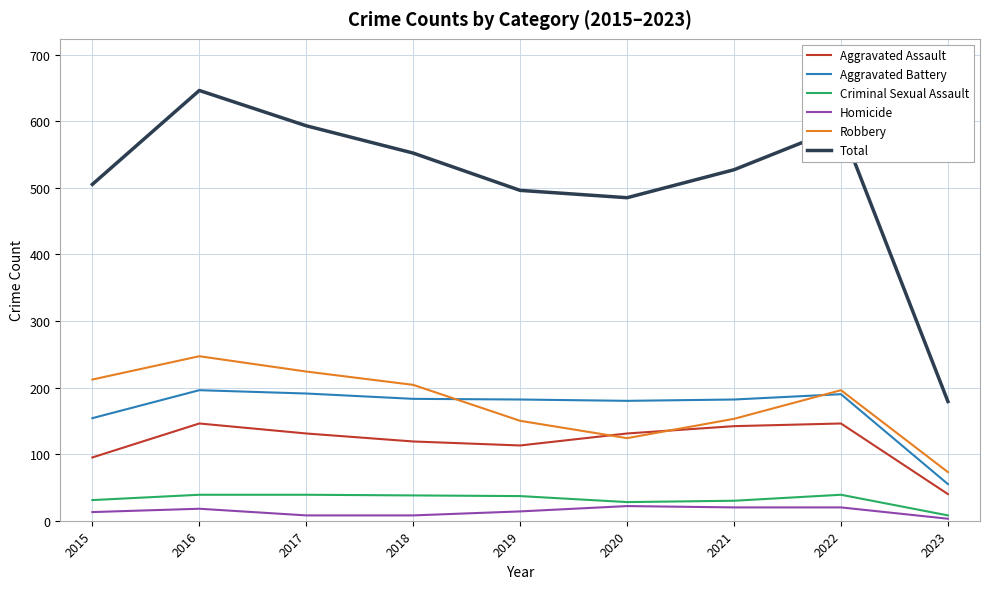

Which series has the largest range (max minus min)?

Total